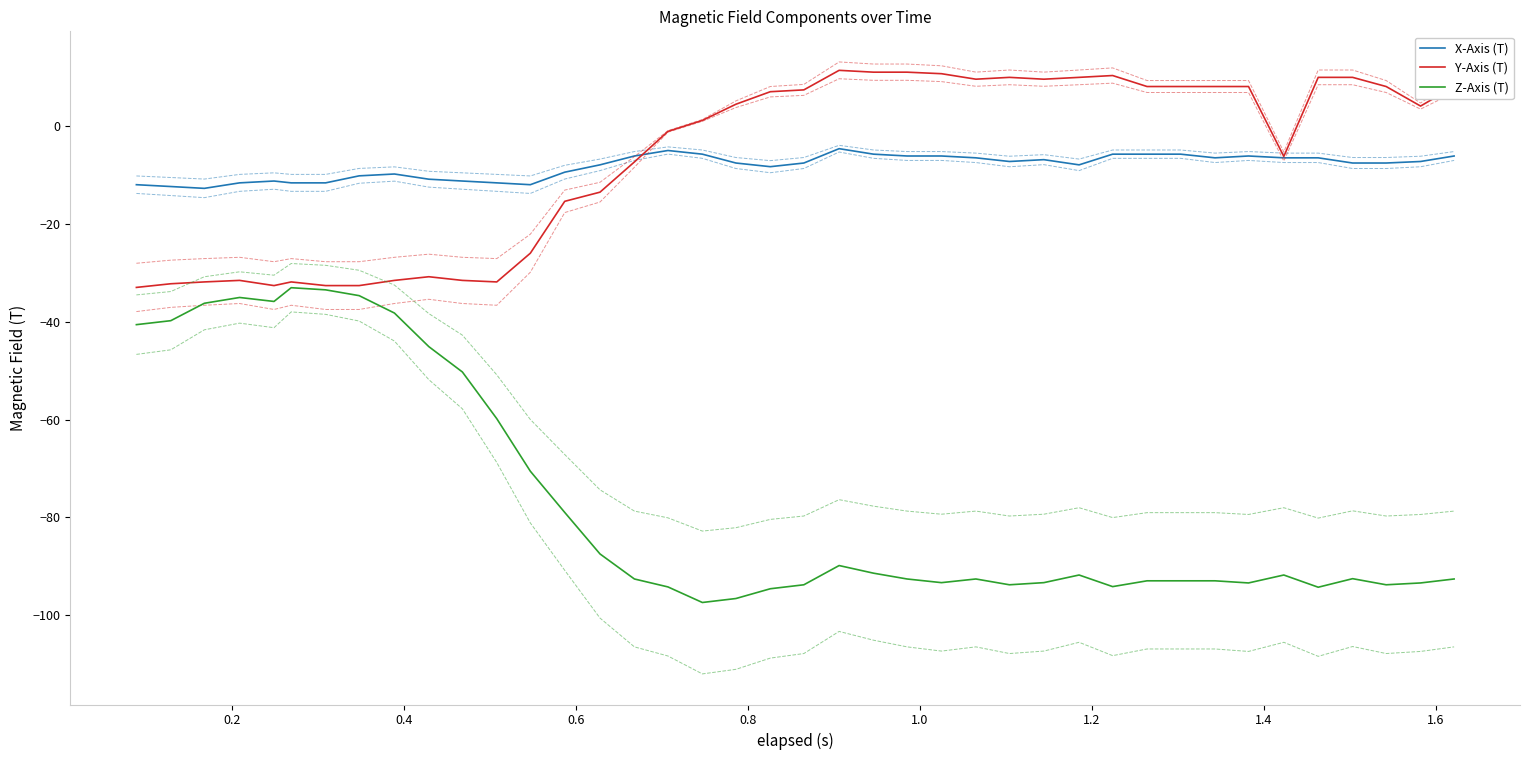

What is the maximum value shown in the chart?

11.5